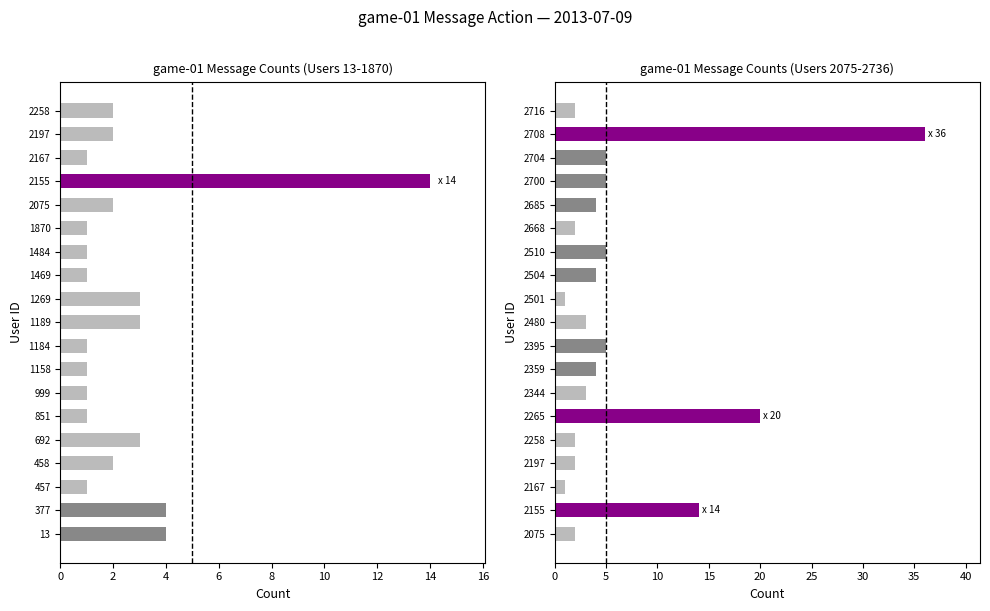

What is the difference between the maximum and second lowest values?

35